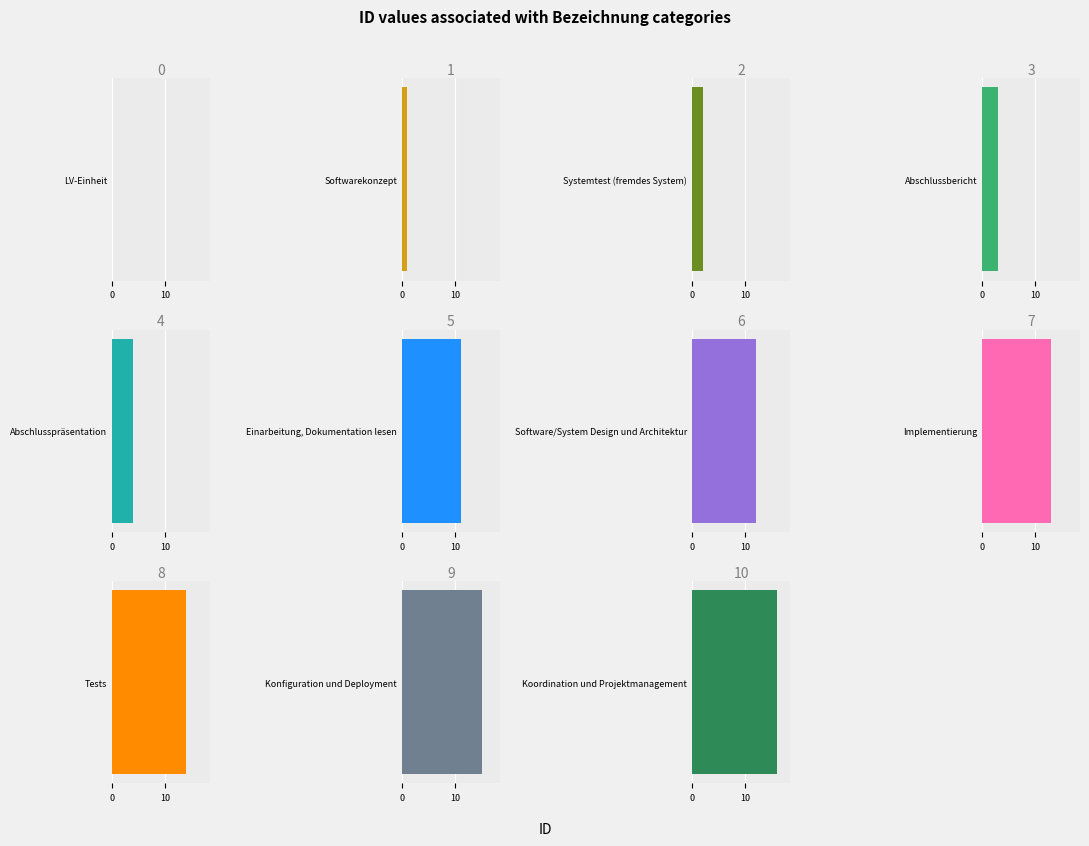

True or false: the data shows 11 at Einarbeitung, Dokumentation lesen.

True